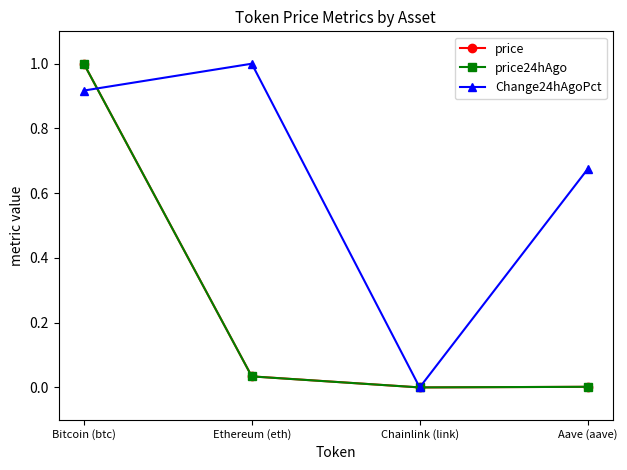

Which series has the largest total across all categories?

Change24hAgoPct